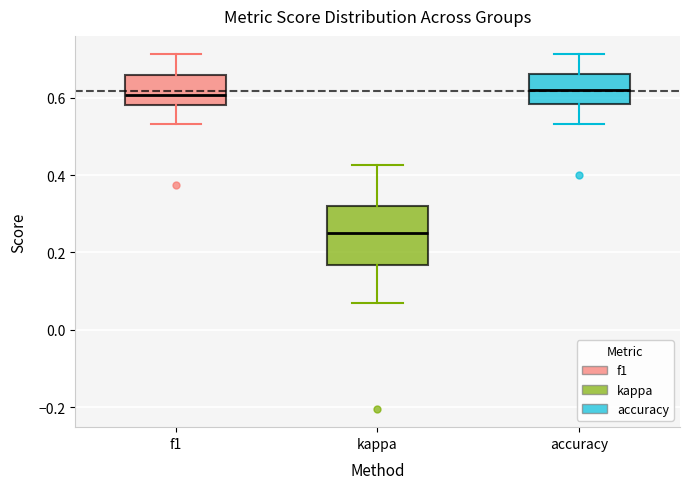

Where does the upper whisker of the box for f1 end on the y-axis? The values are not printed on the chart, so give them approximately, as read against the axis.

0.72